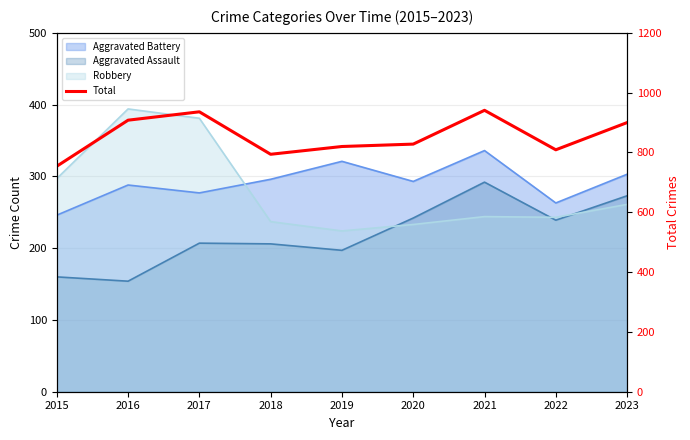

At which label does the data first exceed 828?

2016